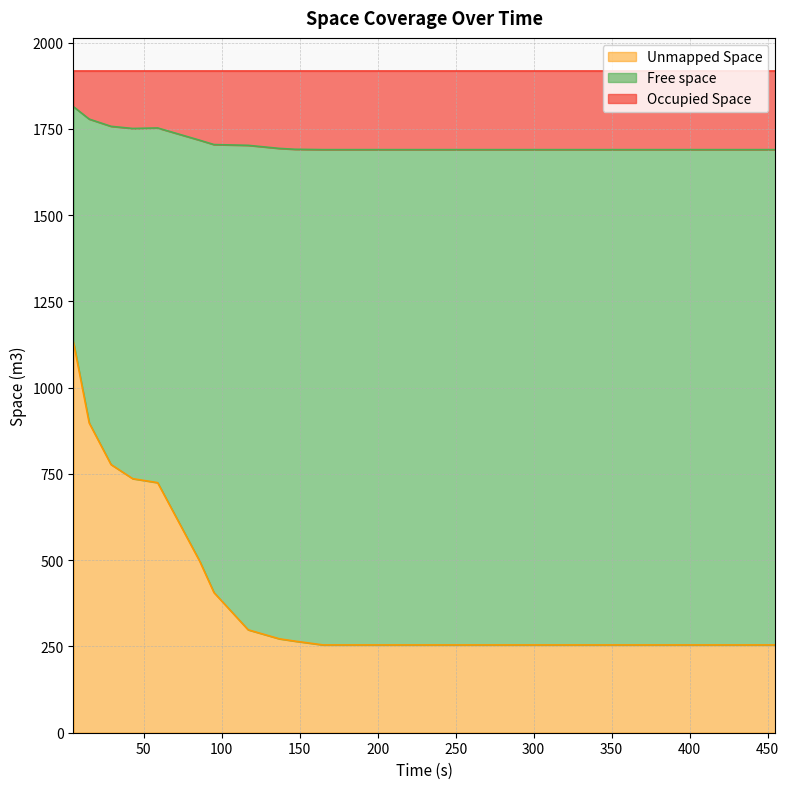

What is the maximum value for Unmapped Space?

1130.9